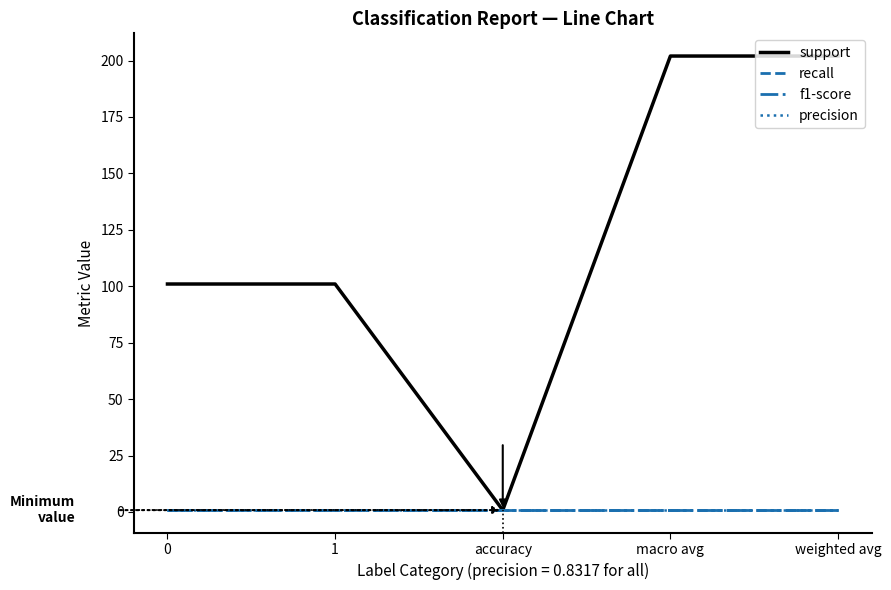

List the series in order of their peak value, lowest first.

recall, f1-score, precision, support